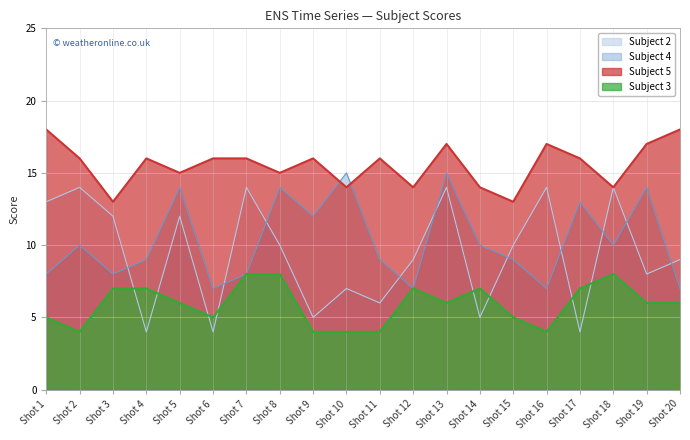

Which series ends up on top after the final intersection of Subject 3 and Subject 2?

Subject 2